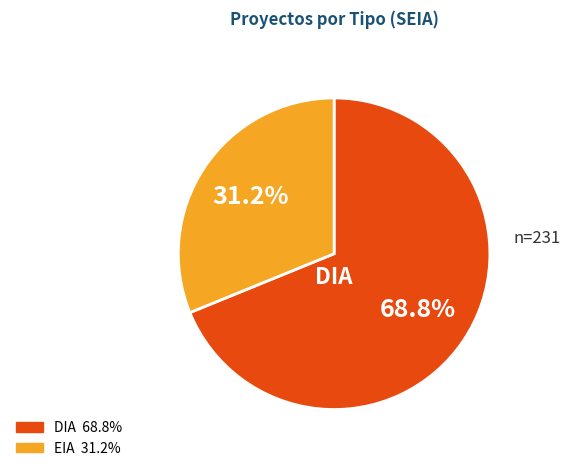

Which slice is the smallest?

EIA